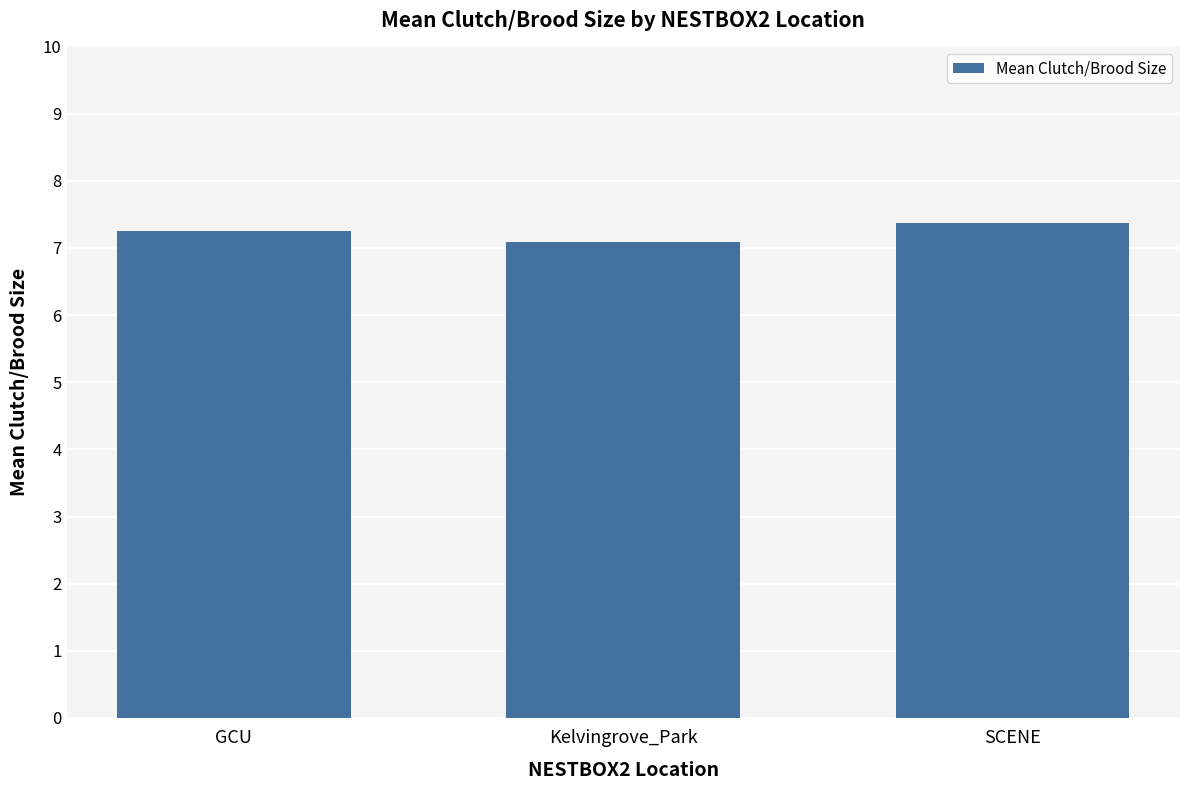

How many values are between 7 and 8?

3